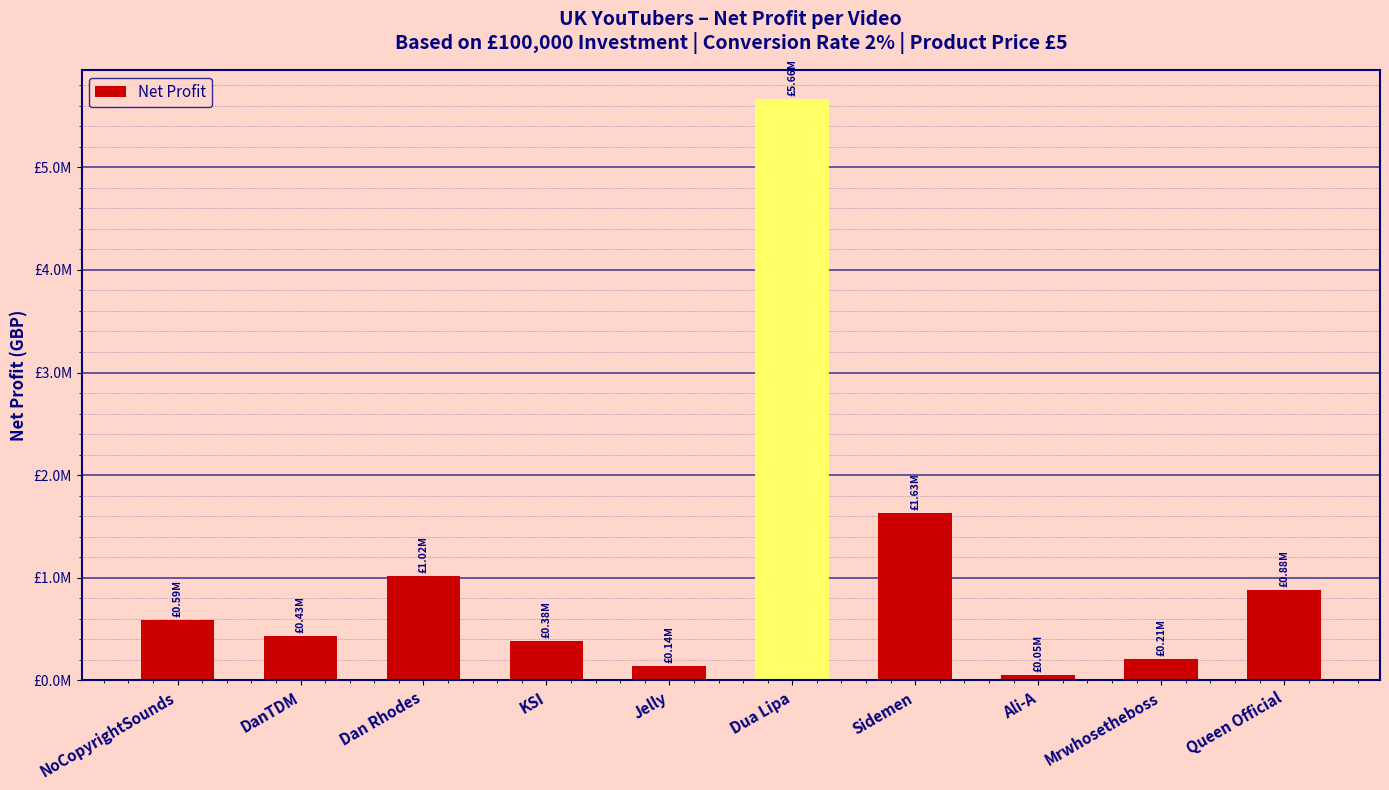

List the labels in order of value, largest first.

Dua Lipa, Sidemen, Dan Rhodes, Queen Official, NoCopyrightSounds, DanTDM, KSI, Mrwhosetheboss, Jelly, Ali-A